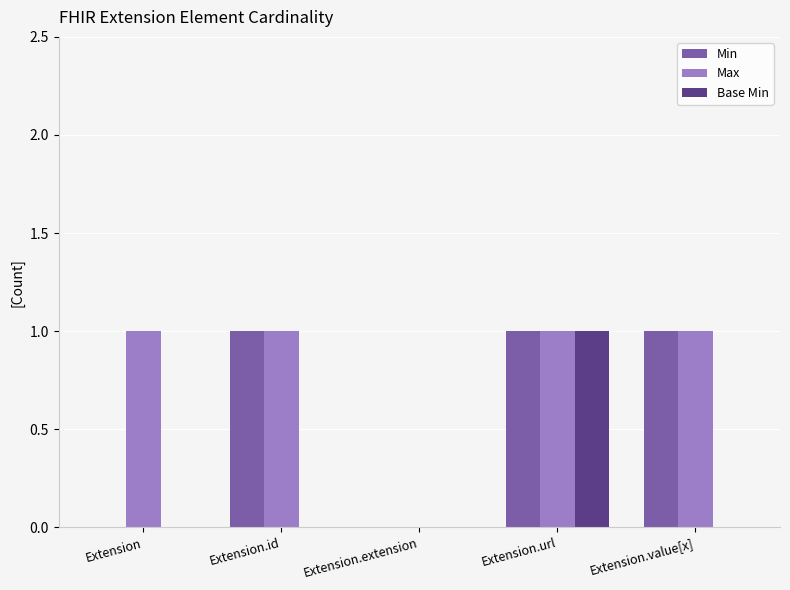

What value does the Max series have at Extension.url?

1